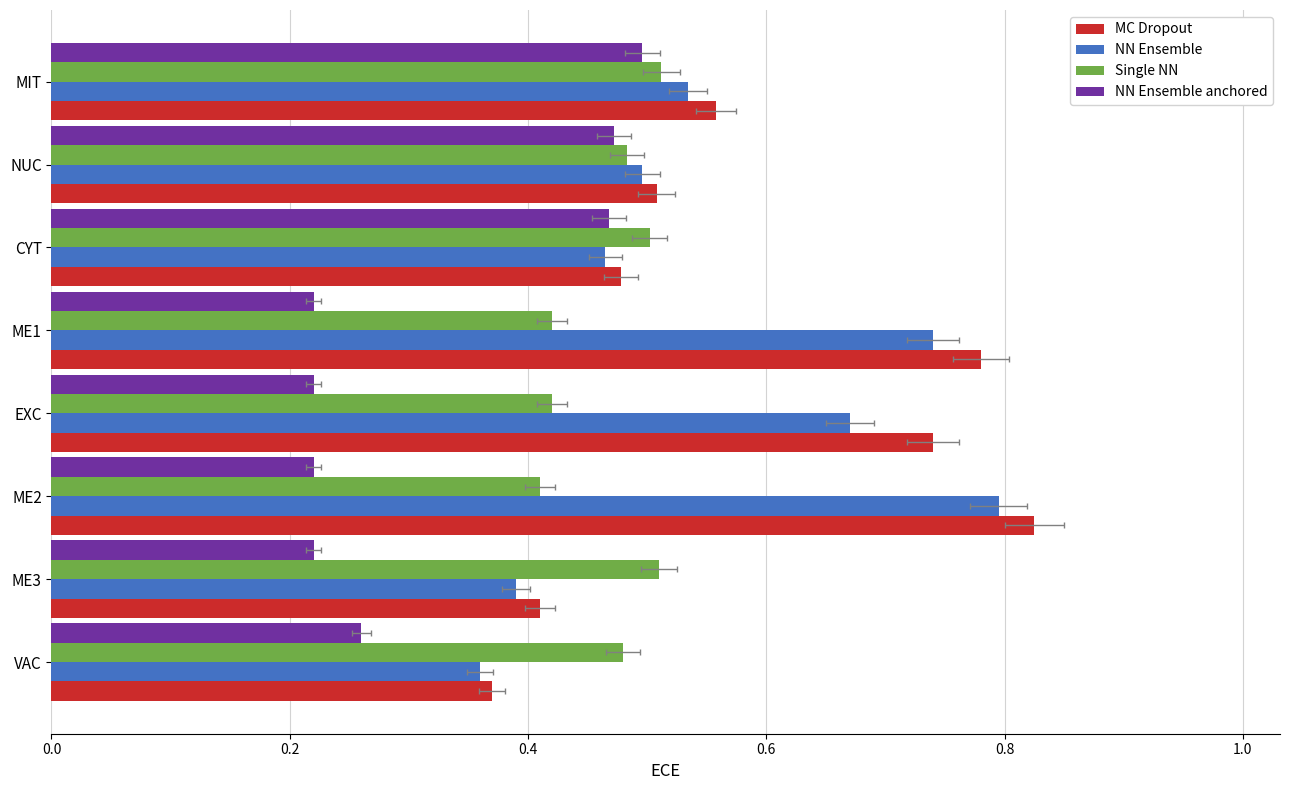

How many NN Ensemble values are between 0 and 1?

8